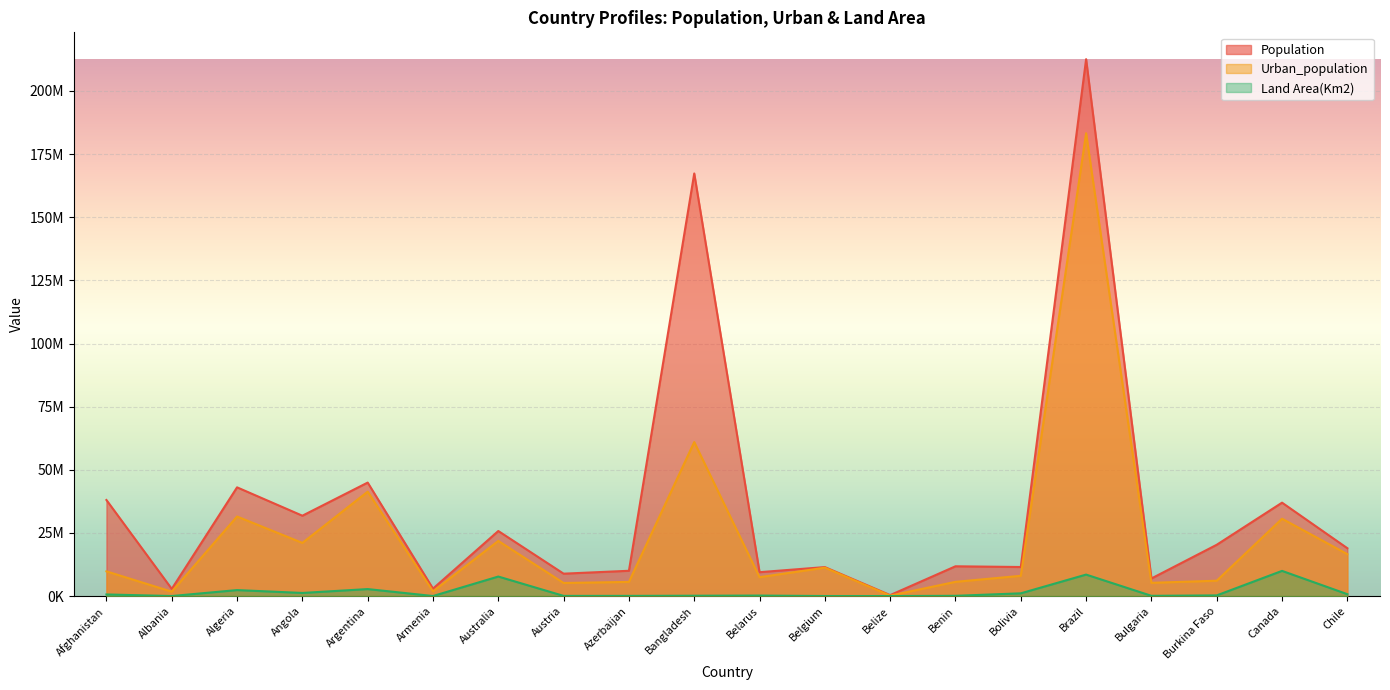

Where is the first local minimum for Population?

Albania